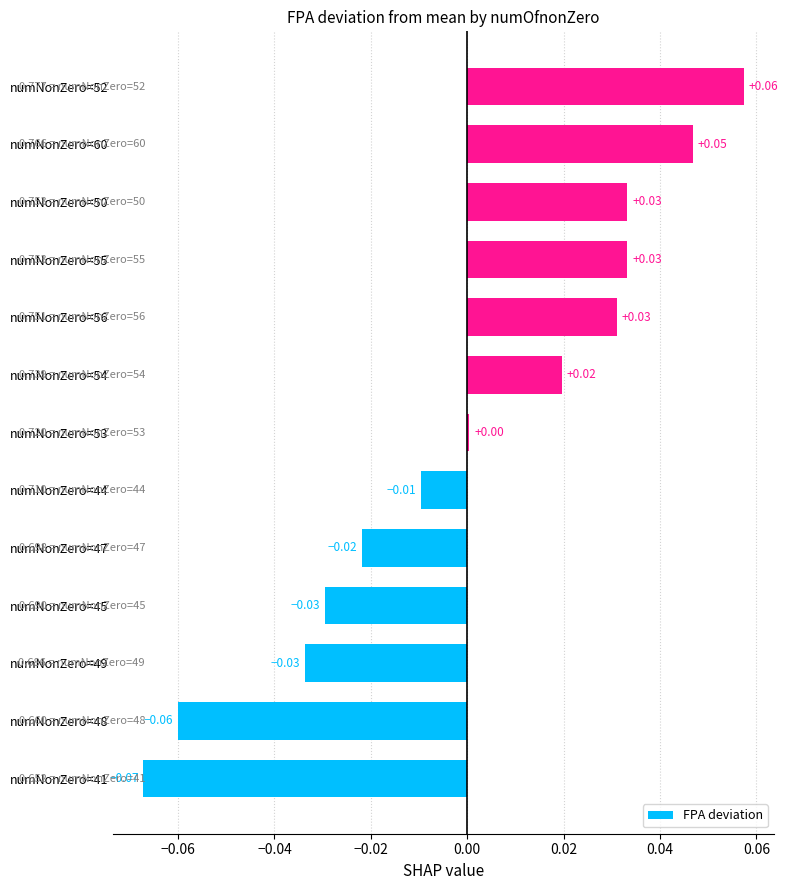

What is the change in value from numNonZero=49 to numNonZero=55?

+0.1